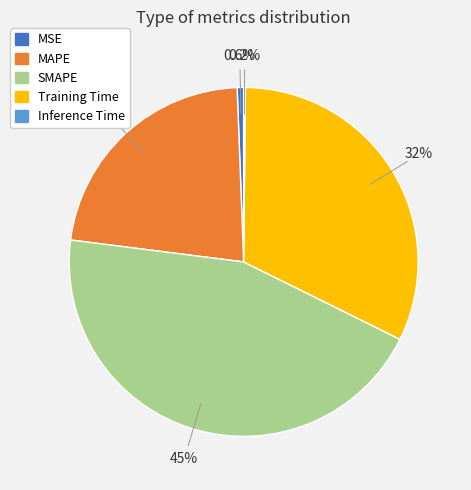

What percentage is the MSE slice, to the nearest percent?

1%